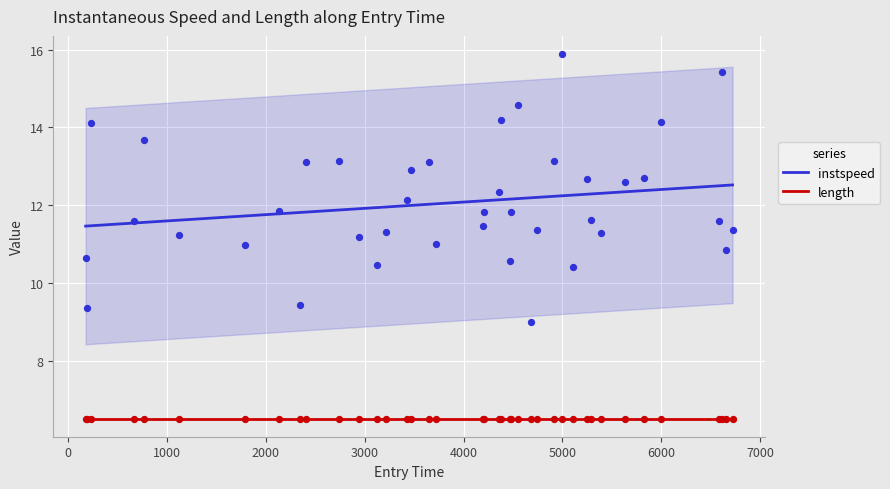

What are all the series names shown in the legend?

instspeed, length